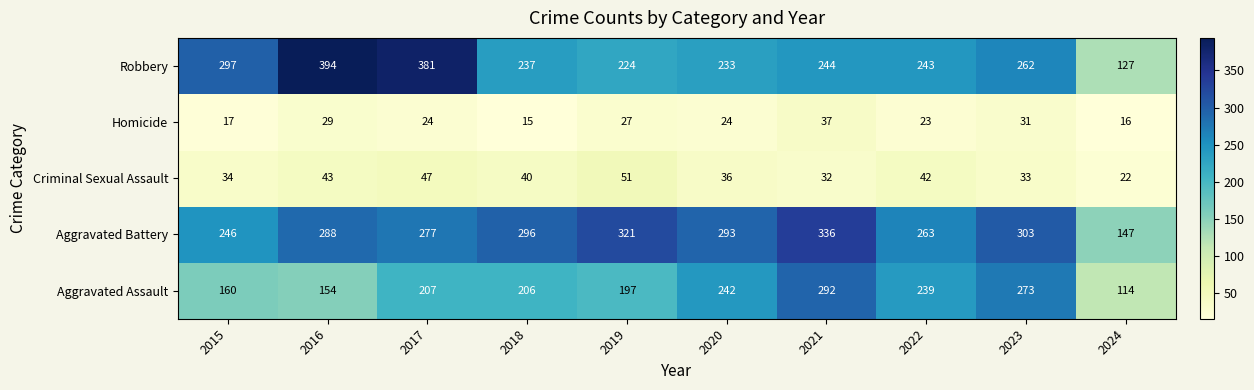

Rank the series at 2022 from lowest to highest value.

Homicide, Criminal Sexual Assault, Aggravated Assault, Robbery, Aggravated Battery